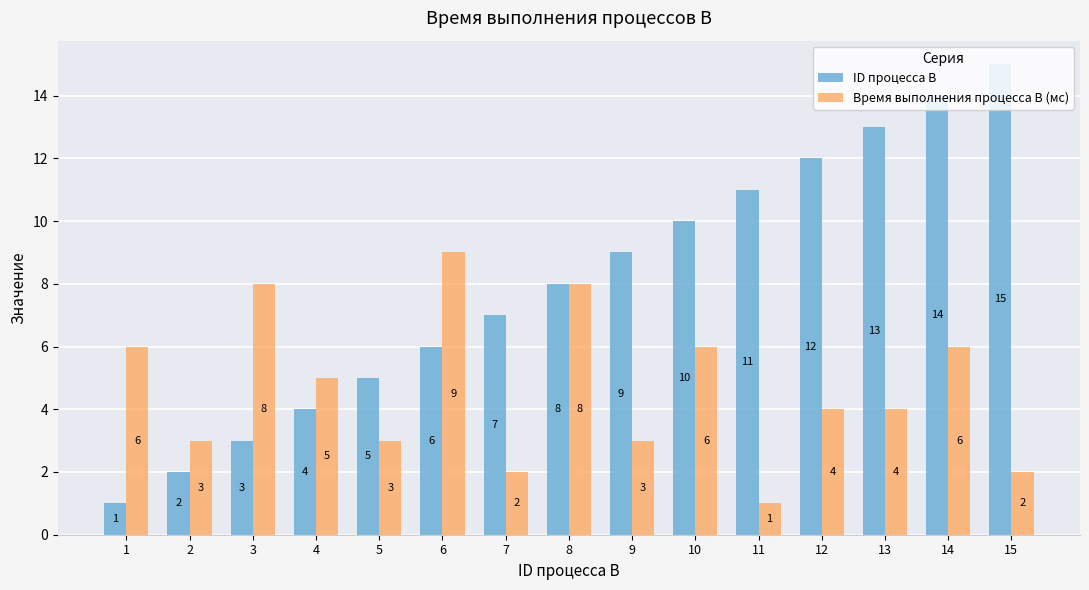

Does the chart contain any negative values?

No